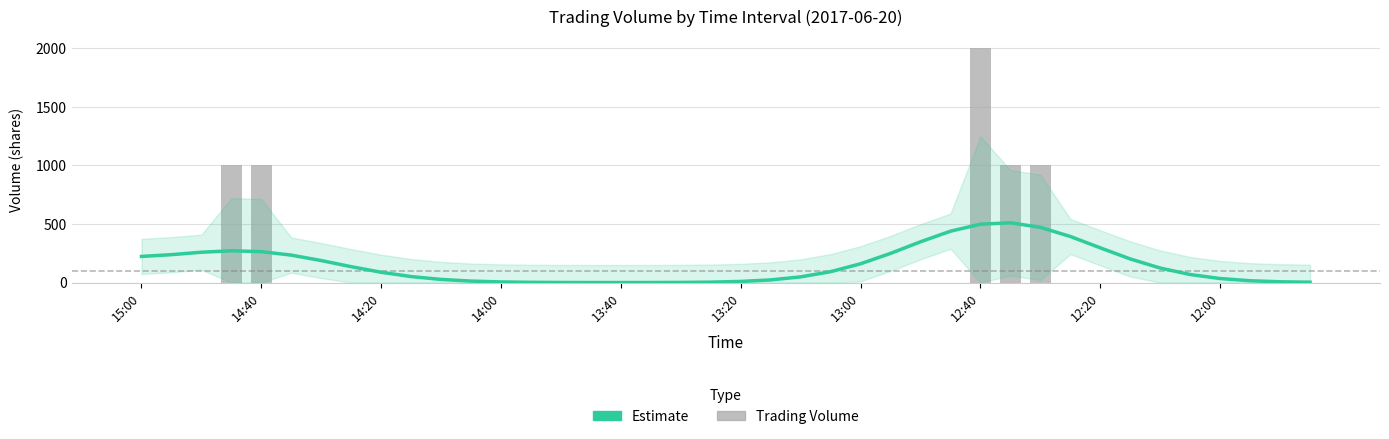

What is the label of the 37th bar from the right?

14:00